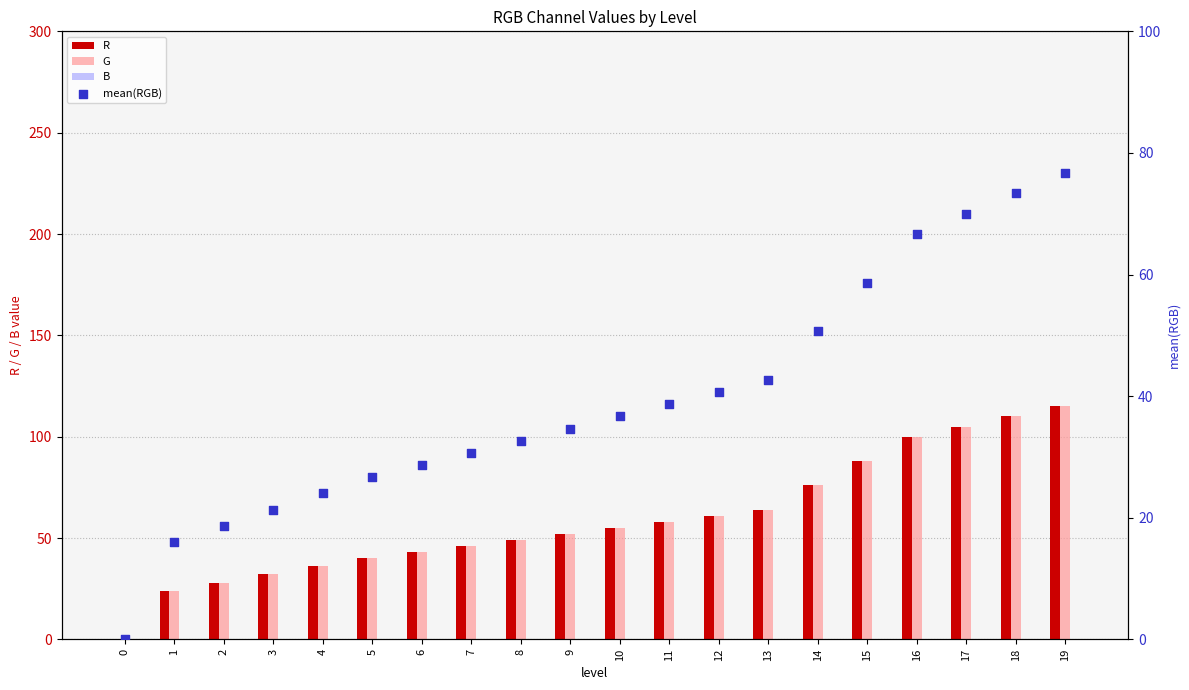

At which category is the sum across all series the highest?

19